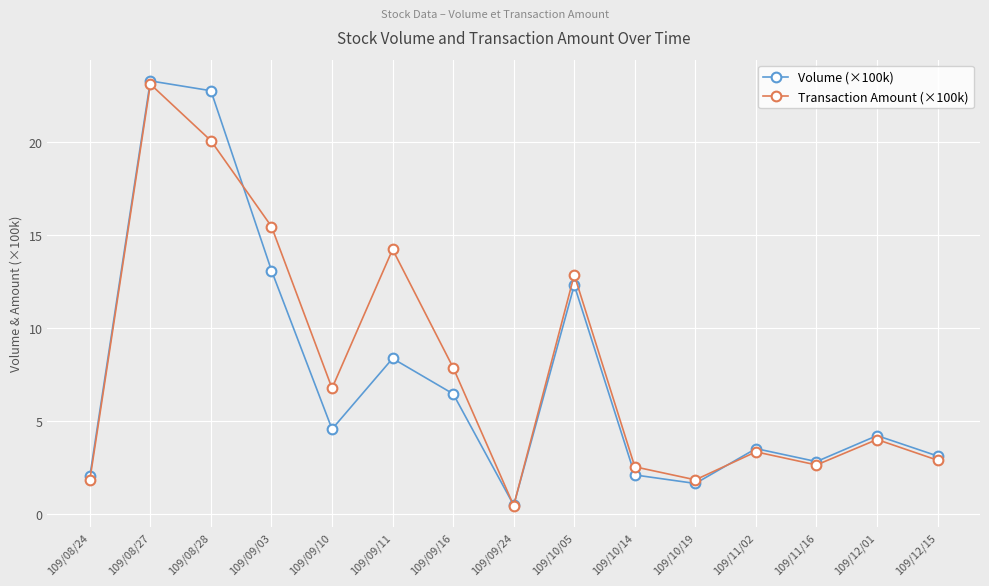

Which series has the largest range (max minus min)?

Volume (×100k)